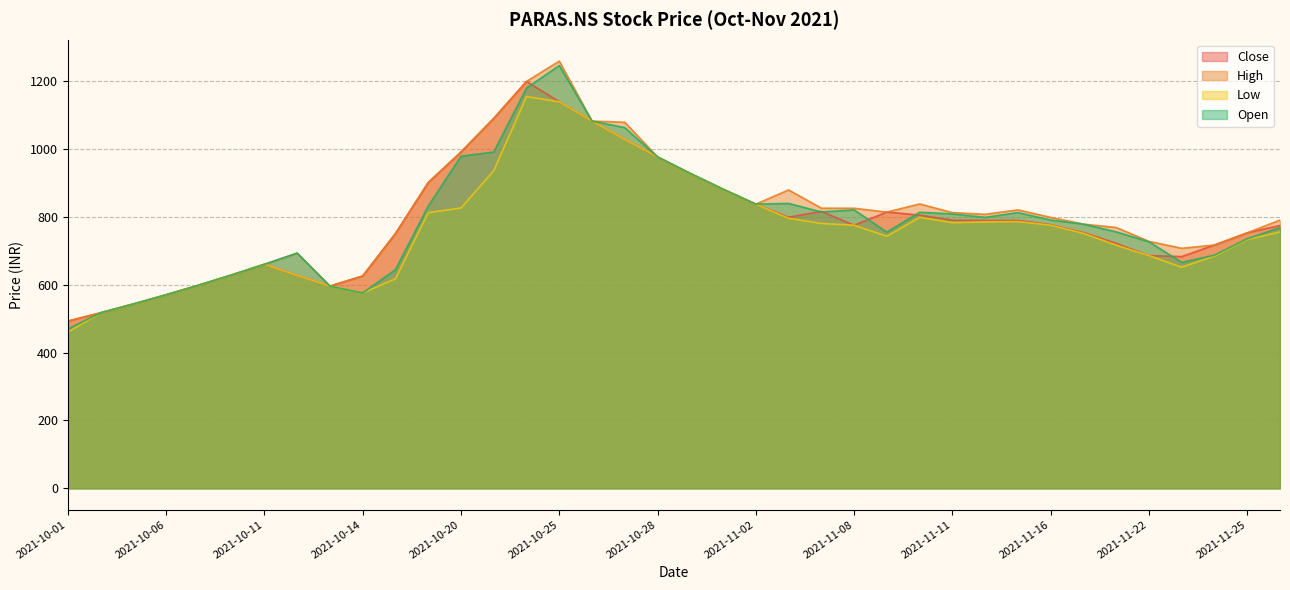

What position from the left is 2021-11-12?

29